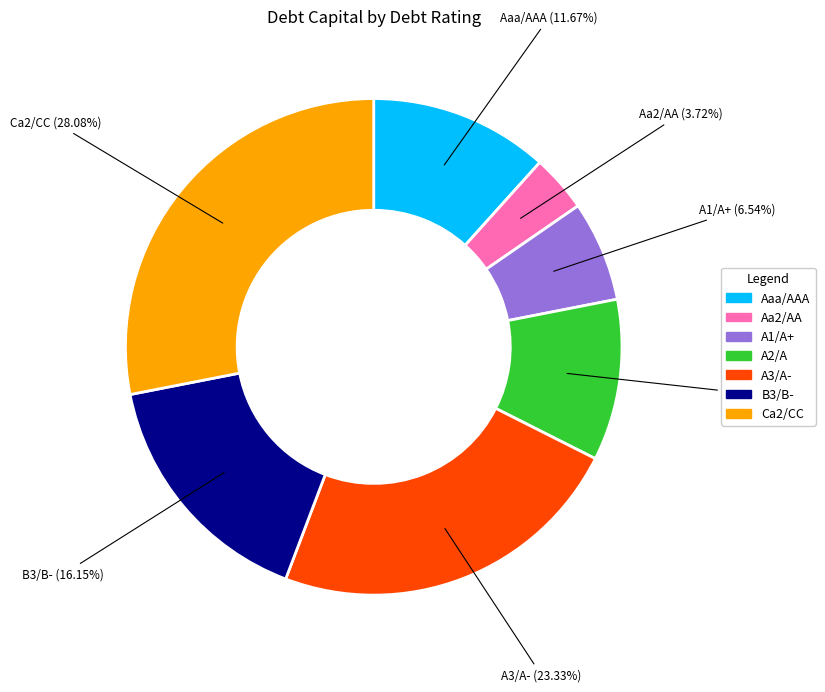

How many segments does this pie chart have?

7